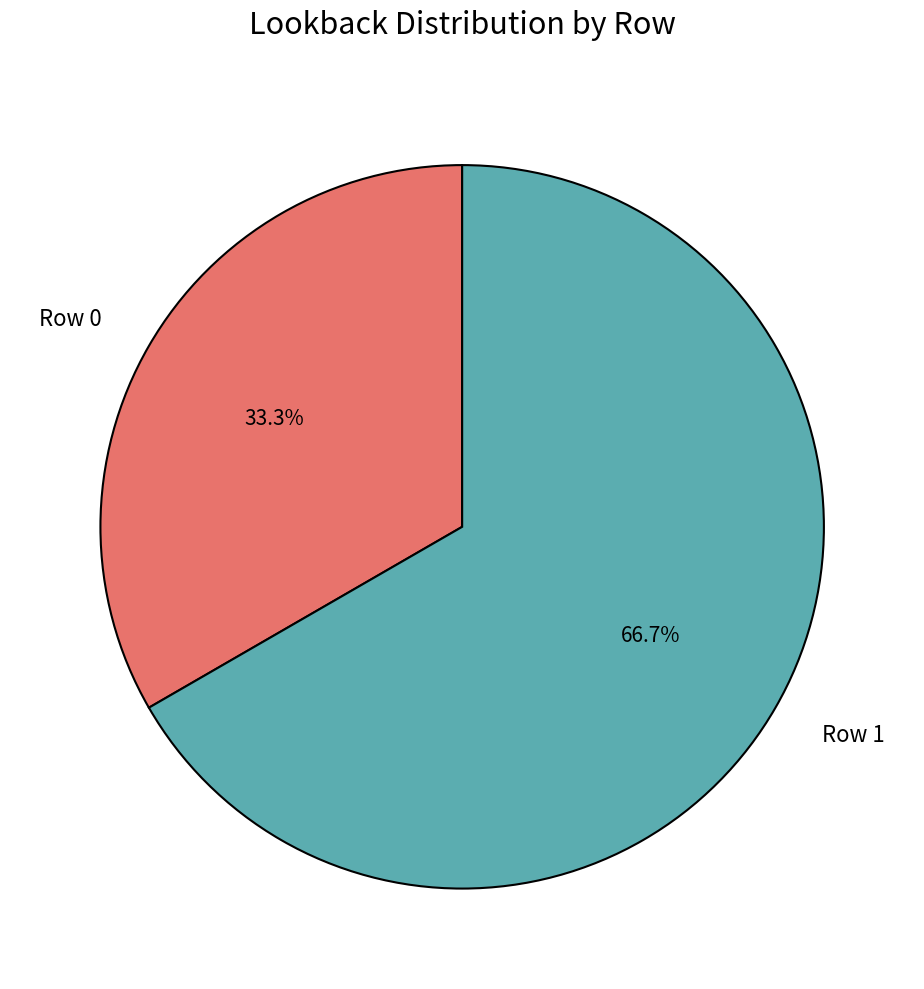

True or false: Row 1 accounts for 67% of the total.

True